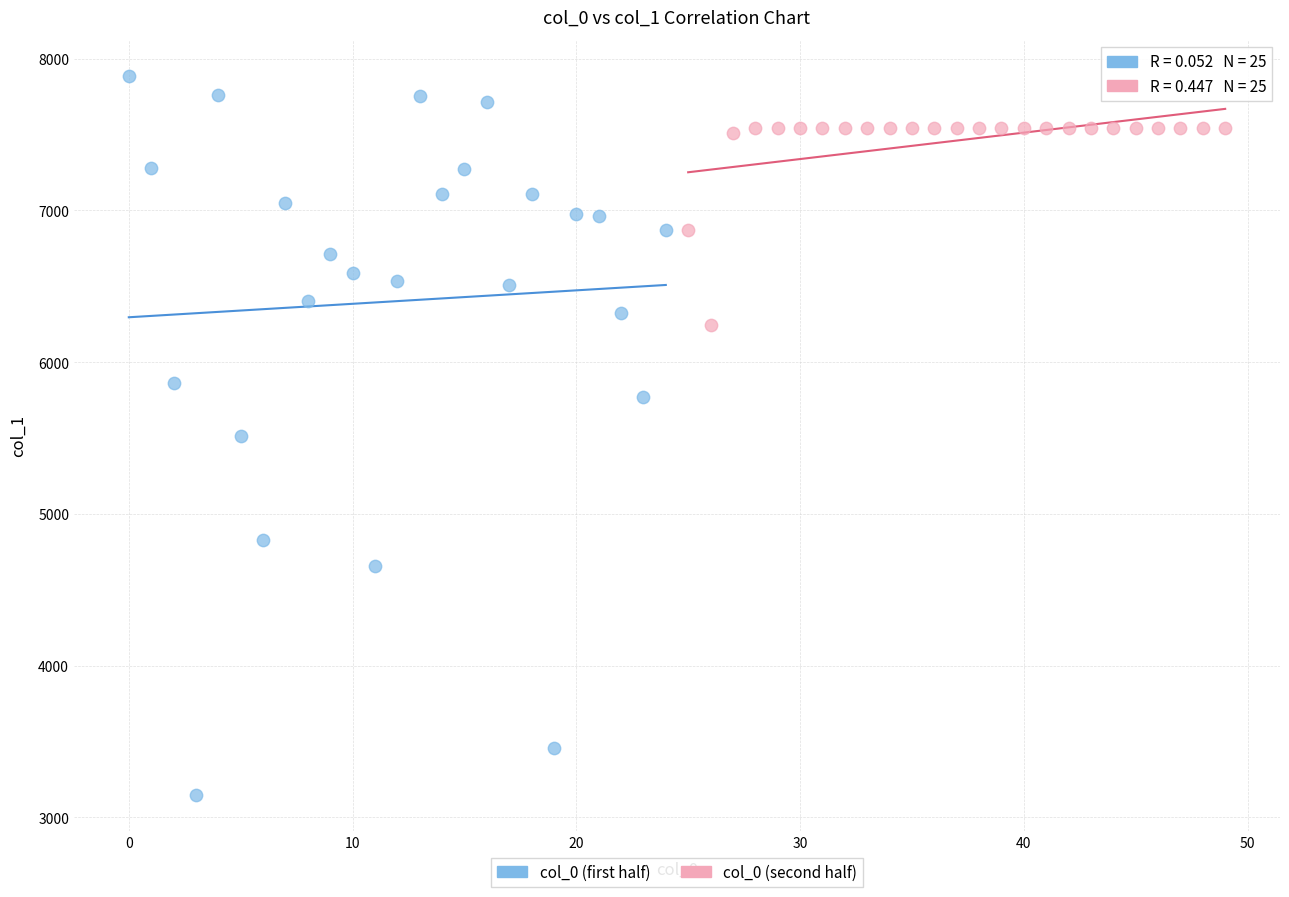

Which series contains the highest Y value?

col_0 (first half)